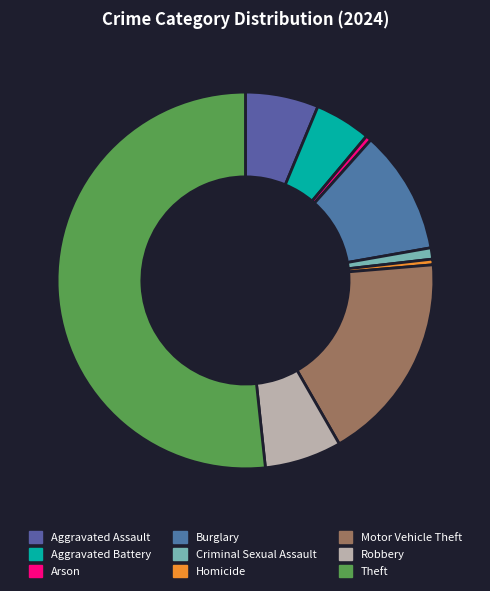

Approximately how many times larger is the value at Arson compared to Homicide?

1.0